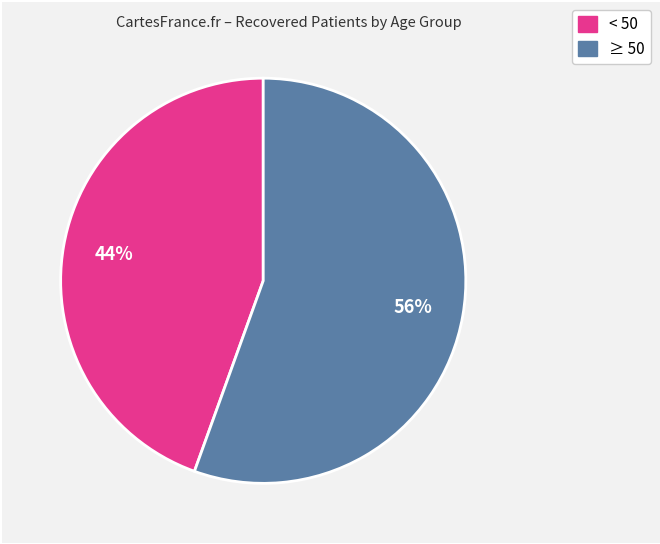

Is there a majority slice in this chart?

Yes